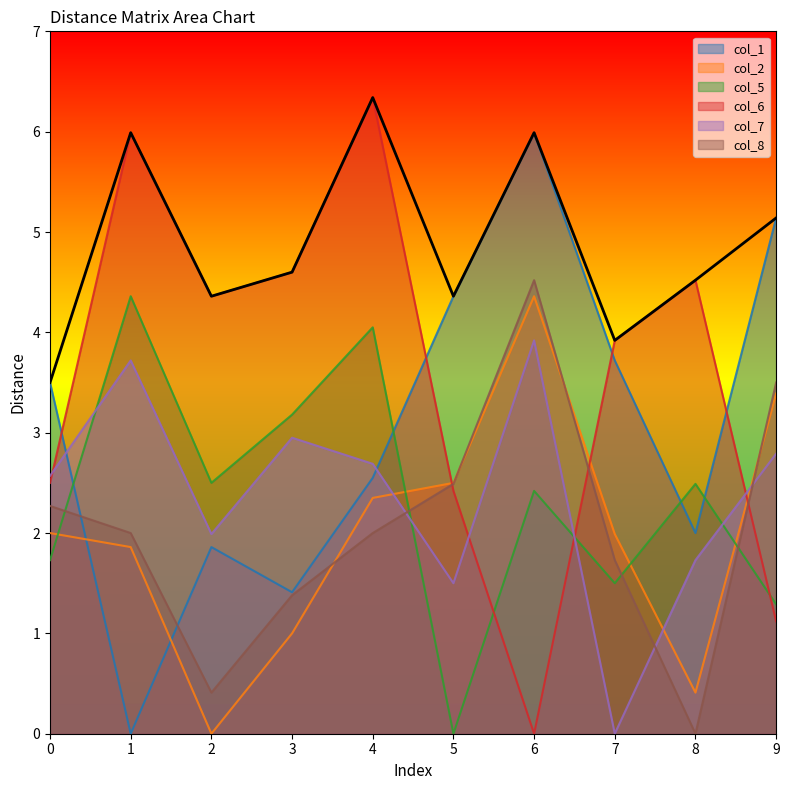

What is the difference between the highest and lowest values at 4?

4.3